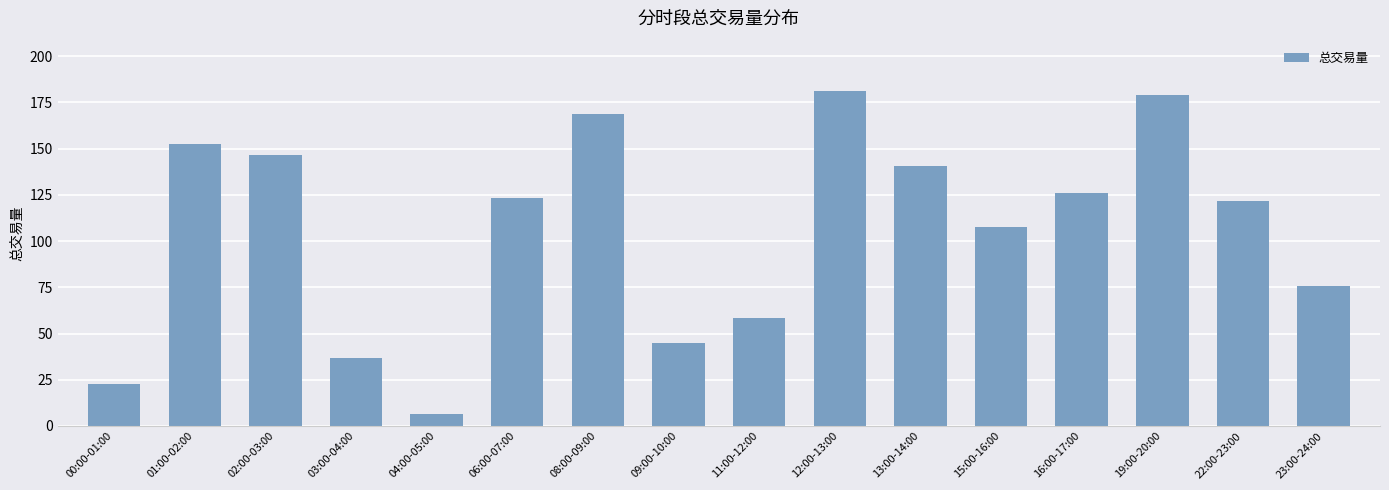

What is the ratio of the value at 11:00-12:00 to the value at 04:00-05:00?

9.3